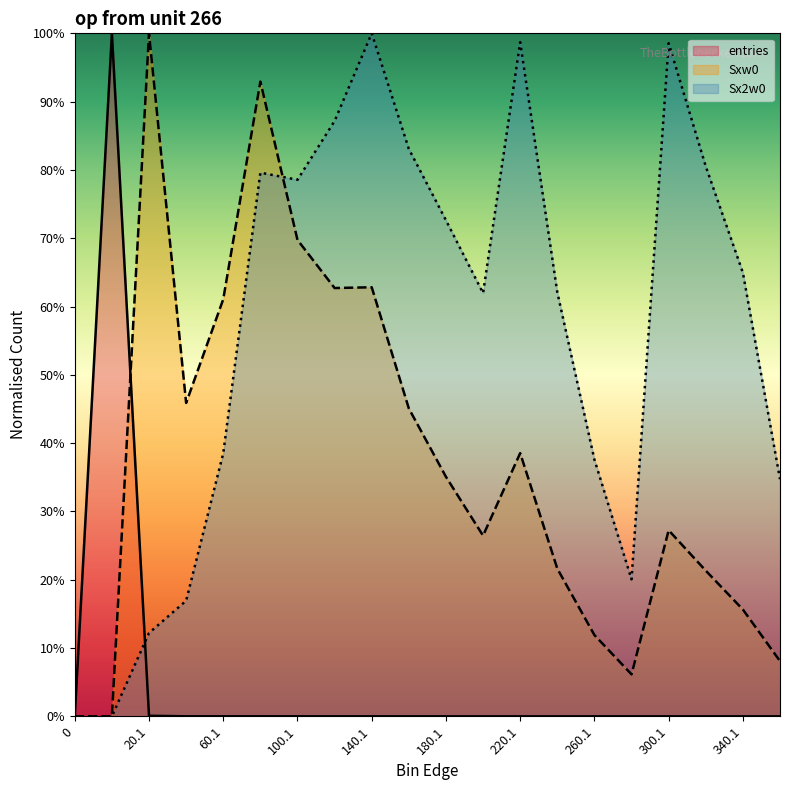

What is the label of the 13th point from the left?

220.1